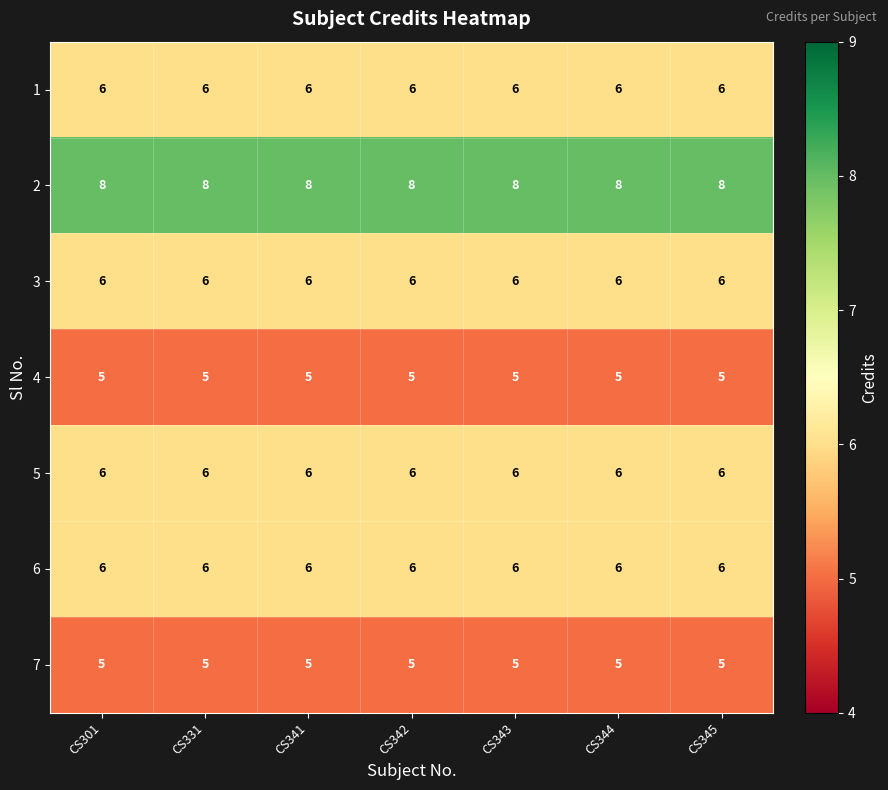

What is the smallest value displayed?

5